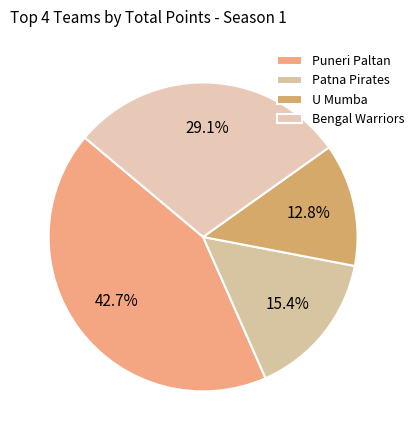

Which slice is the smallest?

U Mumba